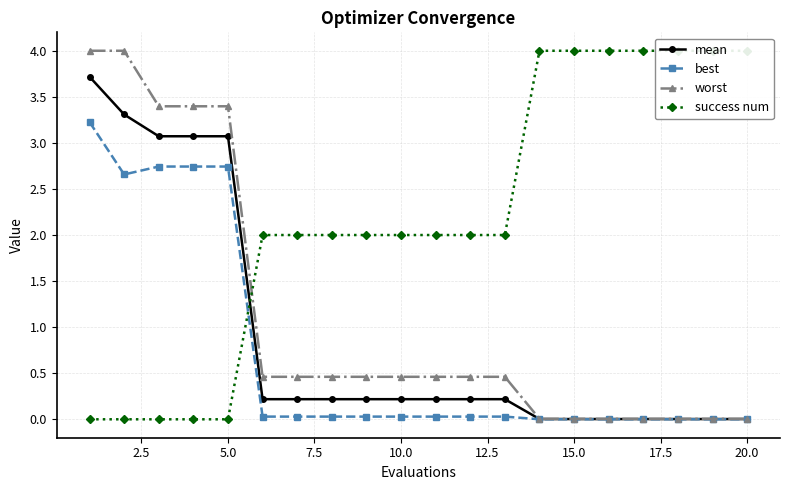

True or false: mean and best intersect in this chart.

False